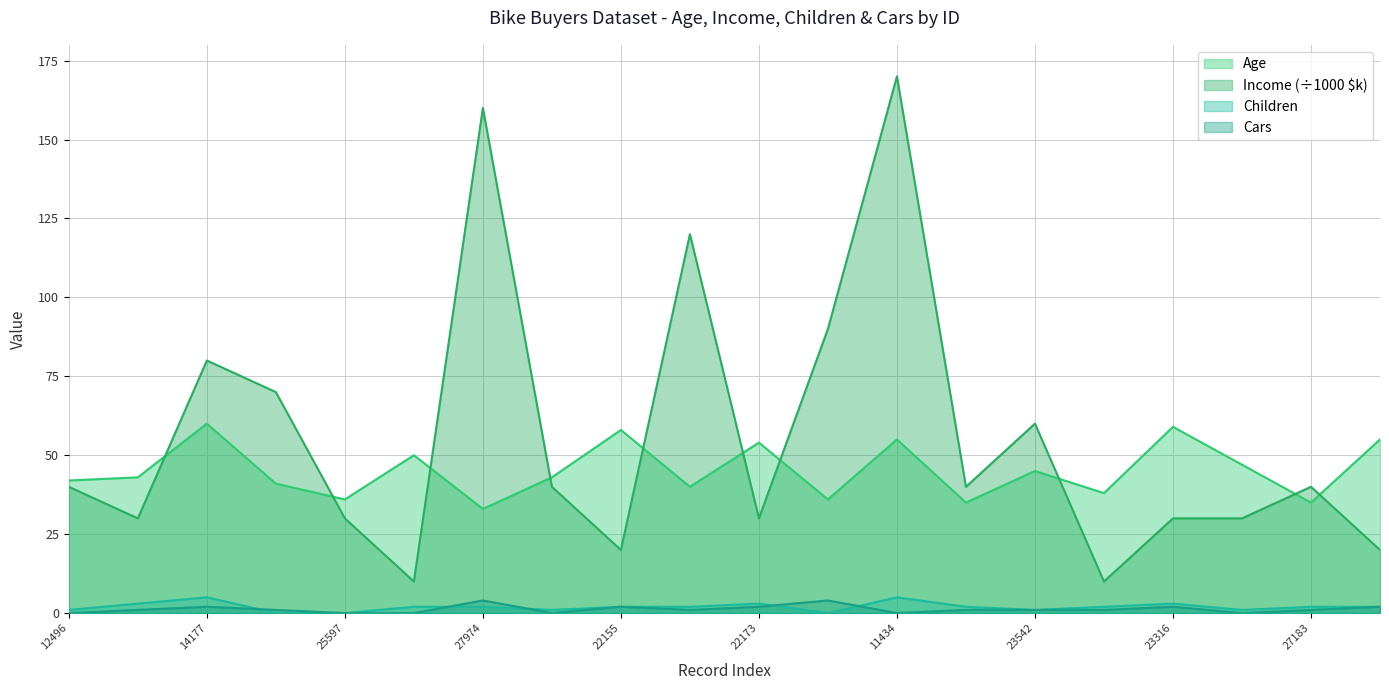

True or false: Income and Cars intersect in this chart.

False